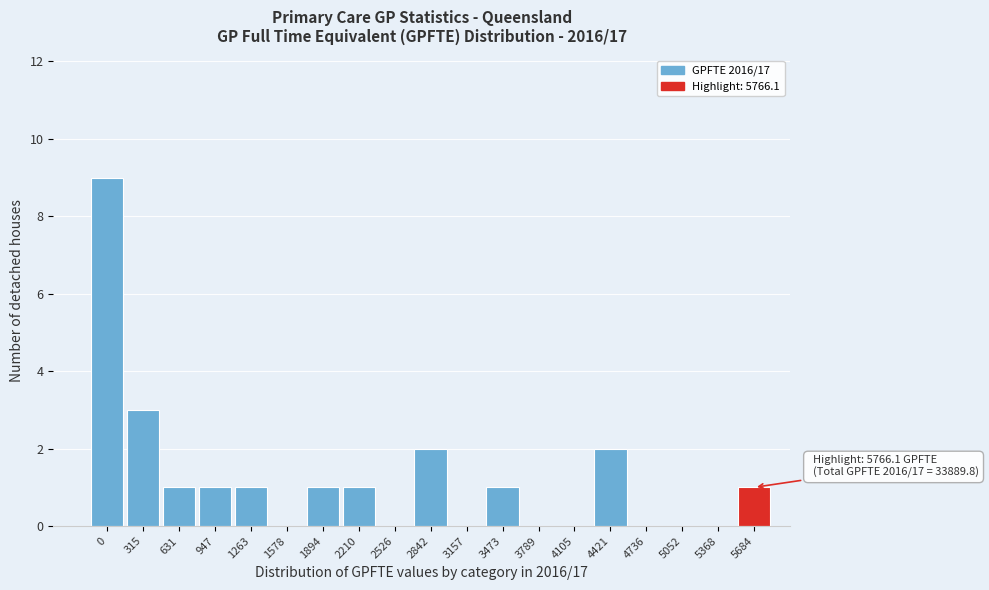

Reading left to right, transcribe all the data shown in this chart.

0=9	315=3	631=1	947=1	1263=1	1578=0	1894=1	2210=1	2526=0	2842=2	3157=0	3473=1	3789=0	4105=0	4421=2	4736=0	5052=0	5368=0	5684=1